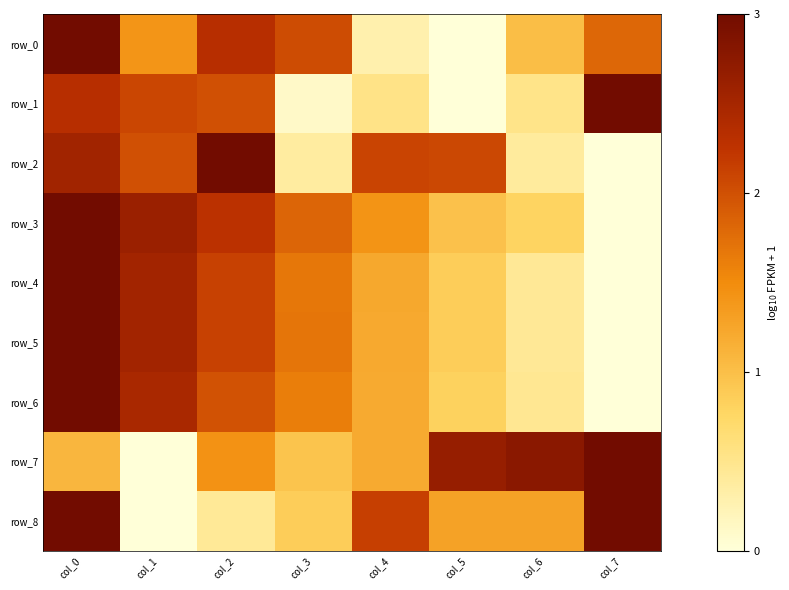

What is the sum of the row_6 values at col_4 and col_0?

4.2